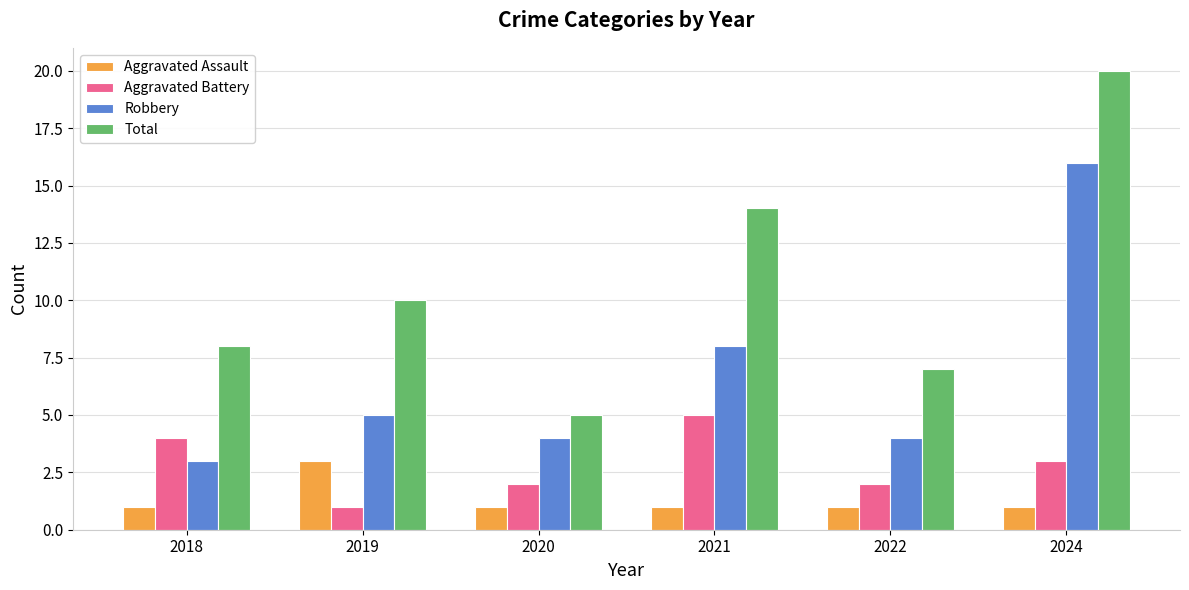

Between 2020 and 2024, which series saw the biggest shift?

Total